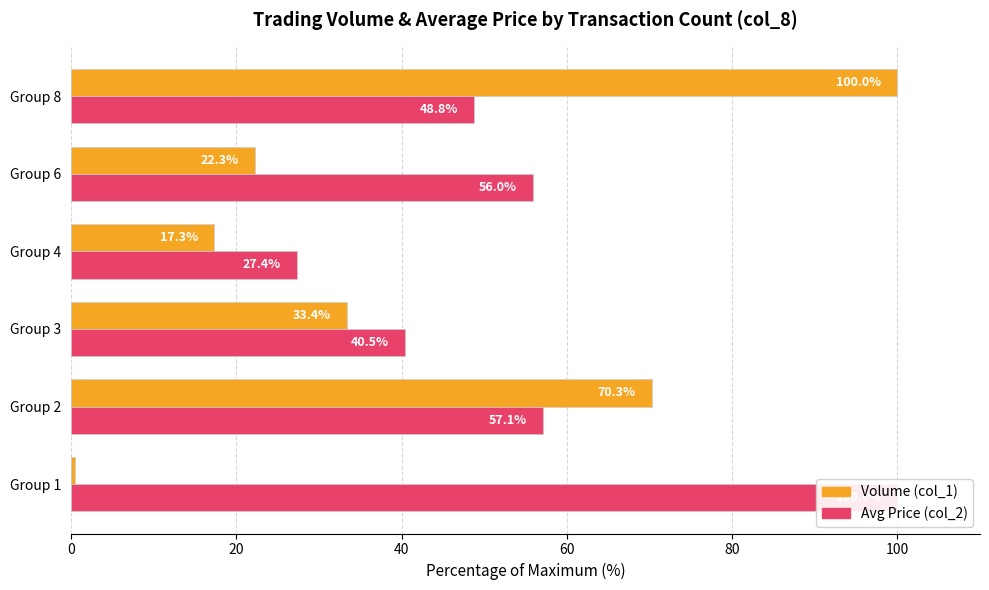

Is it true that Avg Price (col_2) equals 10.8 at Group 8?

False